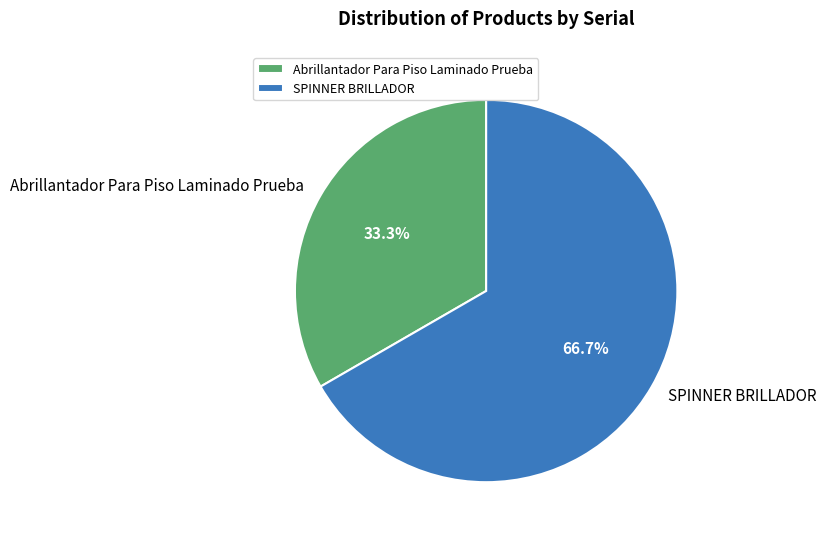

What percentage is the SPINNER BRILLADOR slice, to the nearest percent?

67%